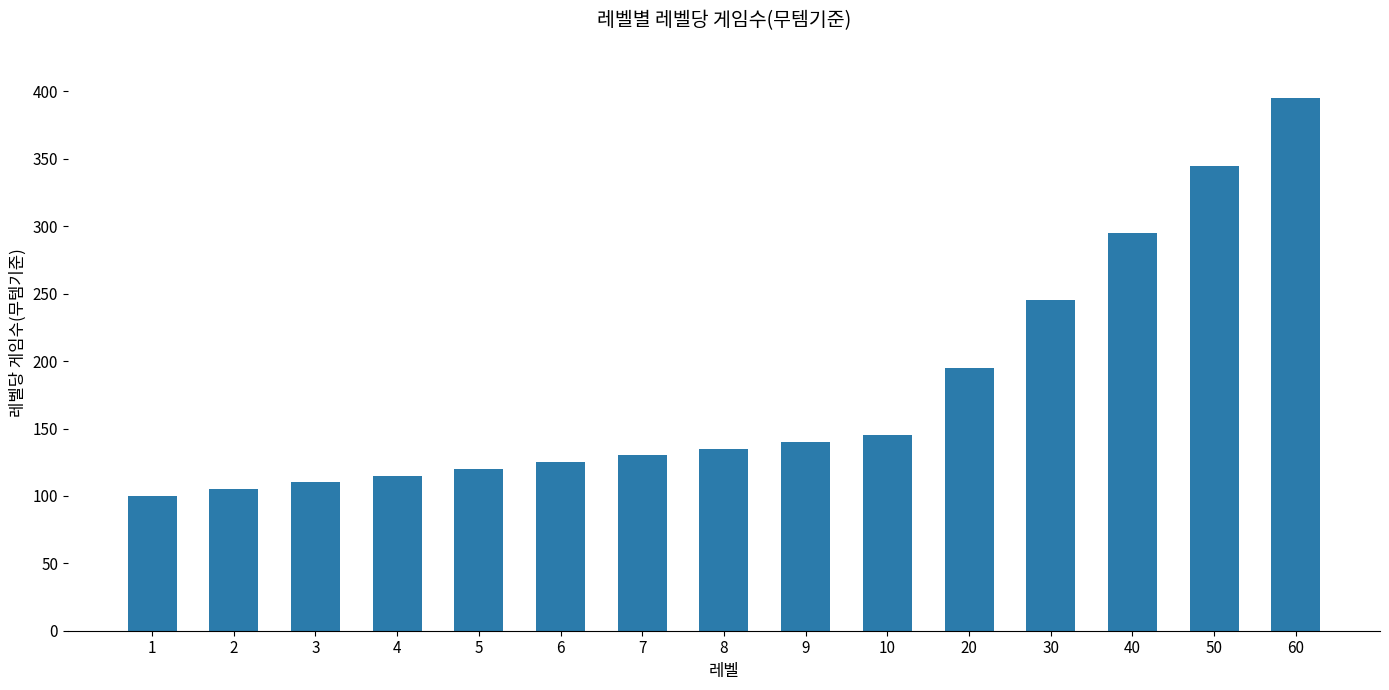

The value at 20 is 195. True or false?

True